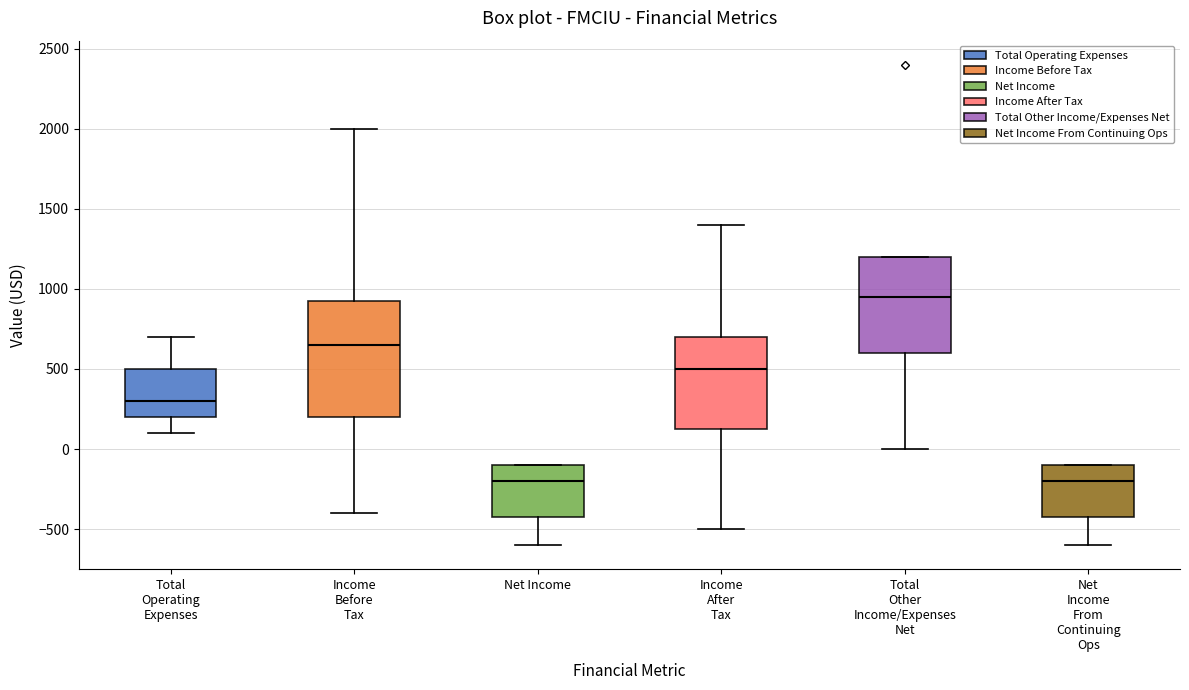

Which box is the tallest, from its lower edge to its upper edge?

Income Before Tax